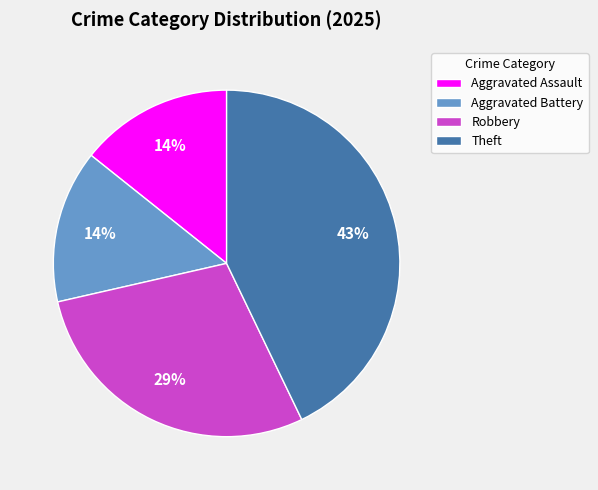

Is the sum of Aggravated Assault and Robbery greater than half?

No